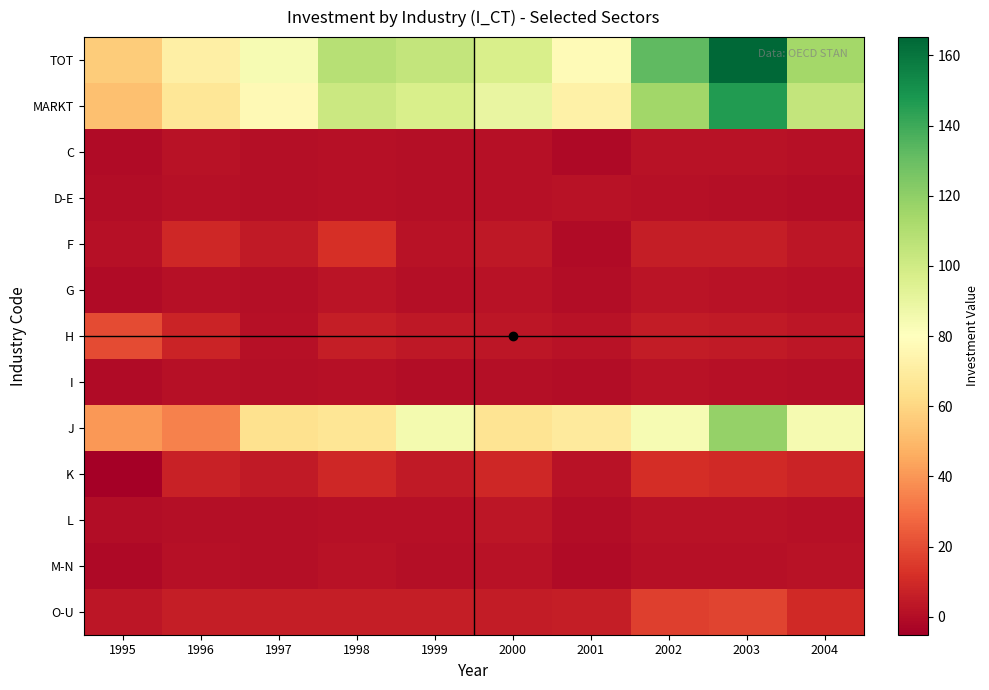

Reading right to left, what are all the values shown in this chart?

TOT: 2004=114.5	2003=165.2	2002=132.5	2001=78.0	2000=97.2	1999=104.2	1998=108.4	1997=83.8	1996=72.0	1995=56.6
MARKT: 2004=104.3	2003=146.3	2002=114.9	2001=72.1	2000=89.6	1999=97.3	1998=101.9	1997=77.3	1996=67.2	1995=52.7
C: 2004=1.1	2003=1.9	2002=1.9	2001=-1.7	2000=1.0	1999=0.4	1998=1.3	1997=0.4	1996=1.6	1995=-0.7
D-E: 2004=0.2	2003=0.6	2002=1.1	2001=2.2	2000=1.5	1999=0.3	1998=1.0	1997=0.8	1996=1.3	1995=-0.1
F: 2004=3.2	2003=5.9	2002=5.9	2001=-0.5	2000=3.9	1999=1.8	1998=11.9	1997=4.3	1996=9.3	1995=1.4
G: 2004=1.1	2003=1.8	2002=2.3	2001=-0.1	2000=1.9	1999=0.8	1998=2.3	1997=0.8	1996=1.4	1995=-0.7
H: 2004=2.9	2003=4.8	2002=5.2	2001=2.2	2000=2.9	1999=3.7	1998=5.7	1997=1.1	1996=8.2	1995=19.7
I: 2004=0.7	2003=1.0	2002=1.6	2001=-0.3	2000=0.5	1999=0.2	1998=1.1	1997=0.5	1996=1.0	1995=-0.5
J: 2004=84.7	2003=118.0	2002=83.7	2001=69.3	2000=66.0	1999=85.0	1998=66.5	1997=64.5	1996=34.3	1995=40.5
K: 2004=8.0	2003=10.0	2002=11.1	2001=1.7	2000=9.0	1999=4.4	1998=9.3	1997=4.4	1996=7.2	1995=-5.1
L: 2004=1.1	2003=1.8	2002=1.7	2001=-0.1	2000=3.3	1999=1.4	1998=1.5	1997=0.7	1996=0.3	1995=0.2
M-N: 2004=1.9	2003=1.5	2002=1.5	2001=-0.7	2000=1.7	1999=0.6	1998=1.9	1997=0.4	1996=1.4	1995=-1.5
O-U: 2004=9.6	2003=17.8	2002=16.5	2001=6.0	2000=5.5	1999=5.6	1998=5.9	1997=5.9	1996=6.0	1995=3.5